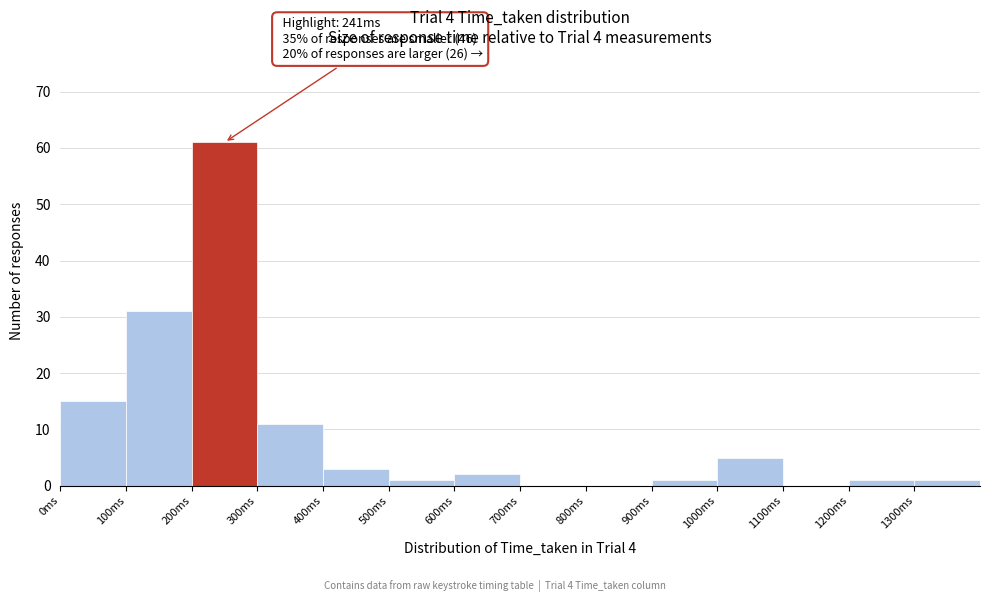

Over which range of the x-axis is the bar tallest?

200 to 300